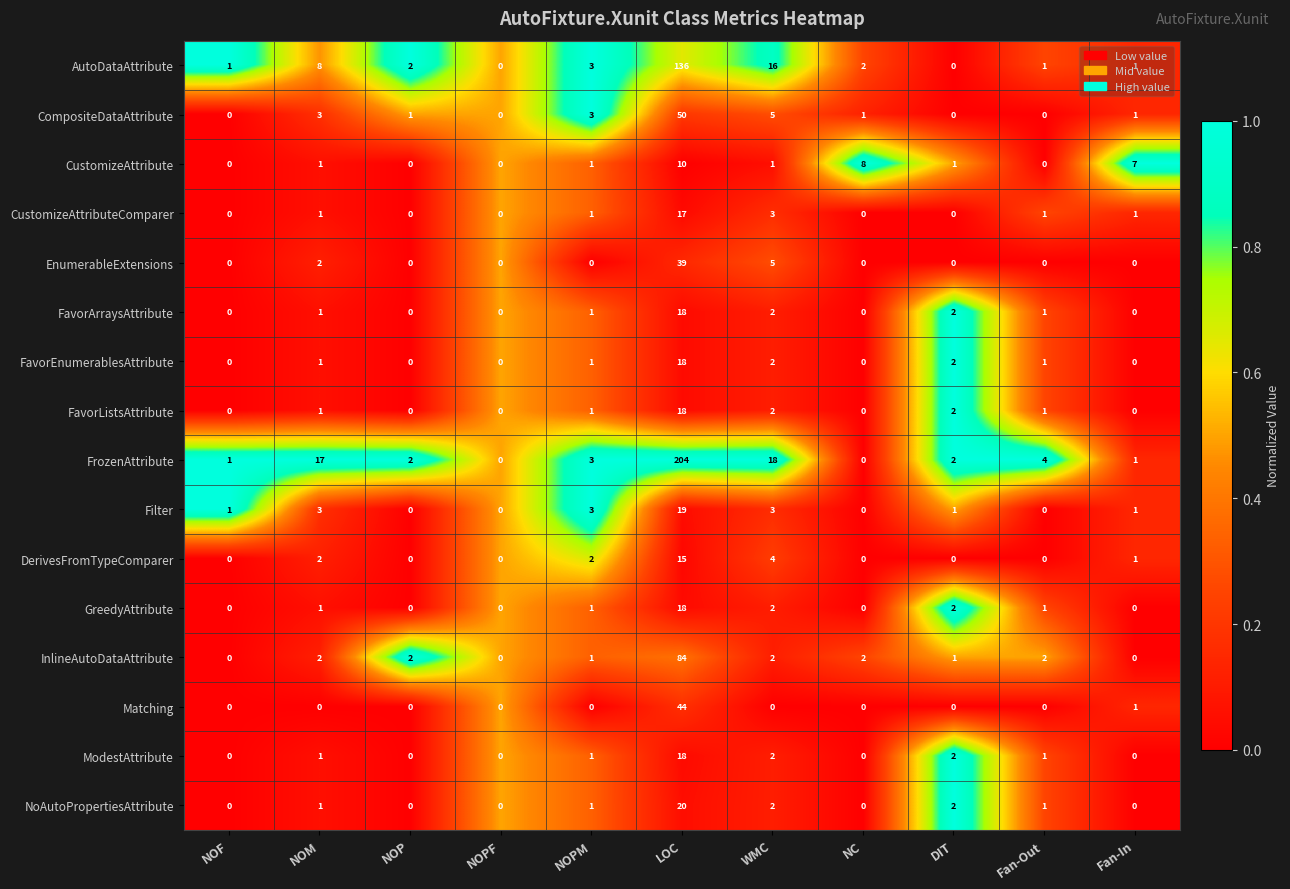

Count the number of categories in the chart.

11